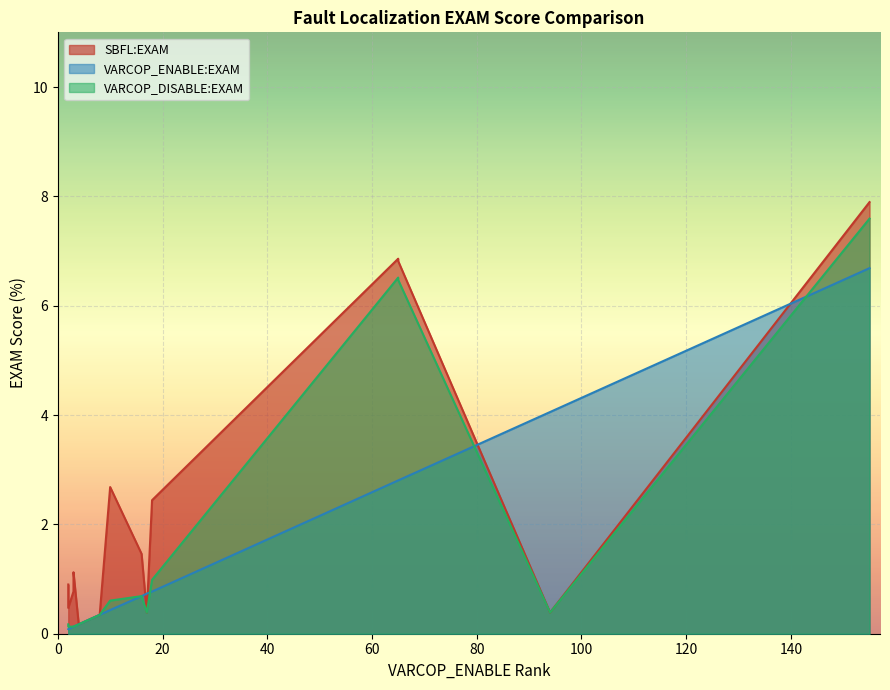

What is the value of the VARCOP_ENABLE_BUGGY_PC_DETECTION:EXAM point at the 1st from the left?

0.1